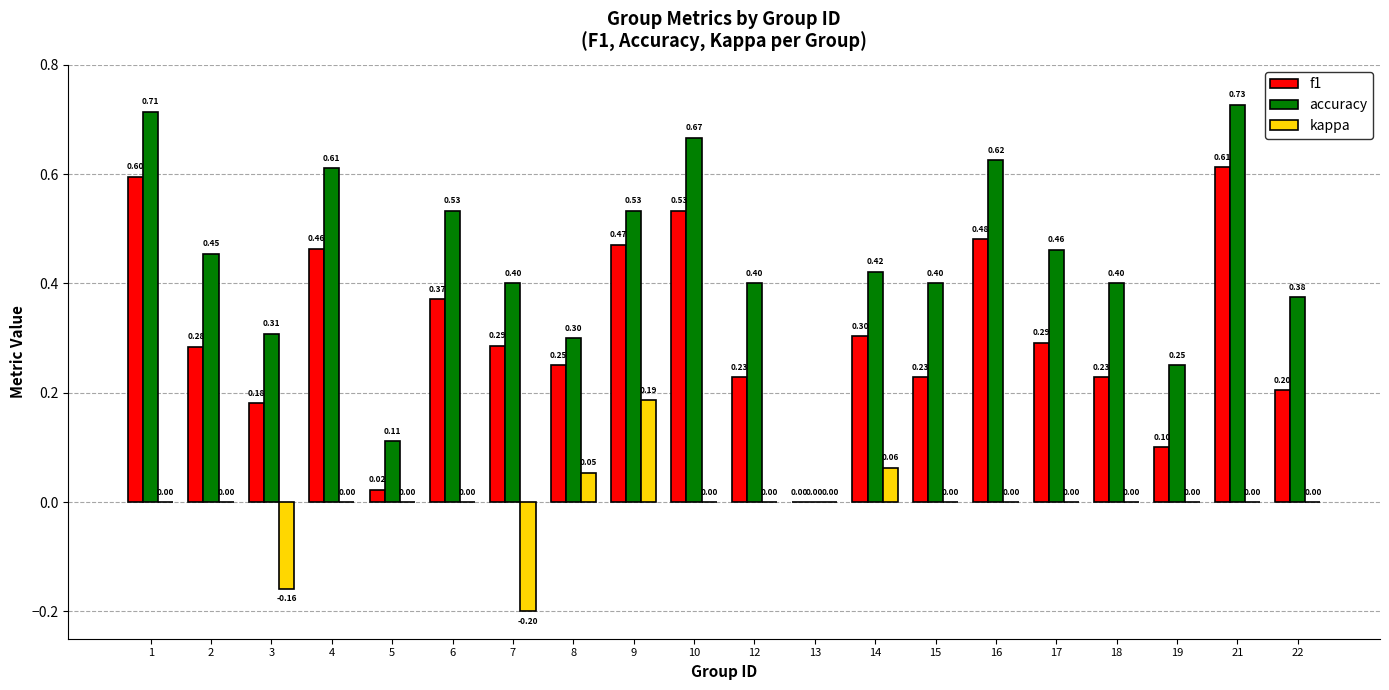

Count the accuracy values in the range 0 to 1.

20